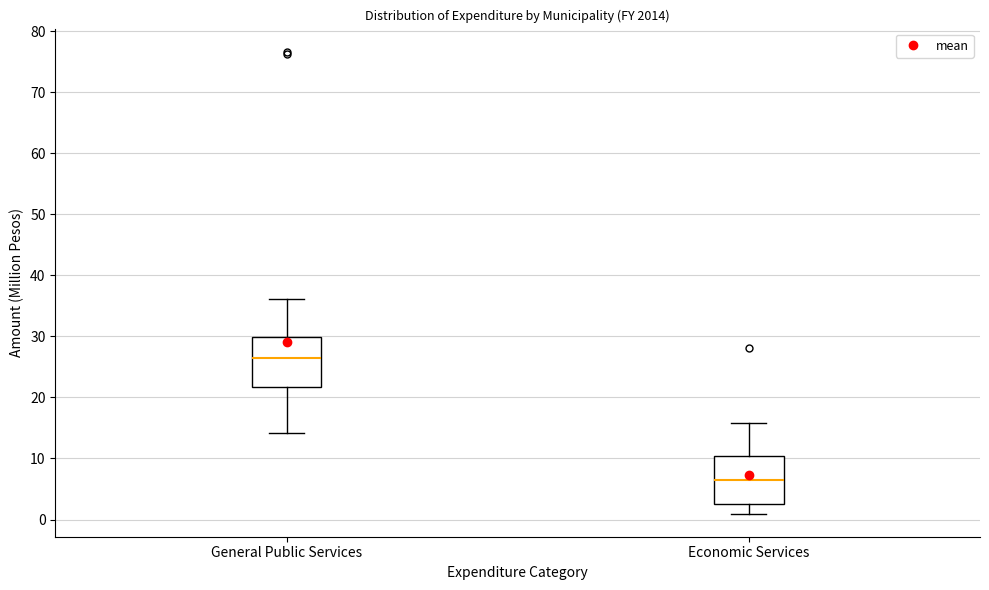

Reading left to right, transcribe this box plot: for each box, give where its median line is, the range the box spans, and where its two whiskers end, as read against the y-axis. The values are not printed on the chart, so give them approximately, as read against the axis.

General Public Services: median 26, box 22 to 30, whiskers 14 to 36
Economic Services: median 6, box 3 to 10, whiskers 1 to 16